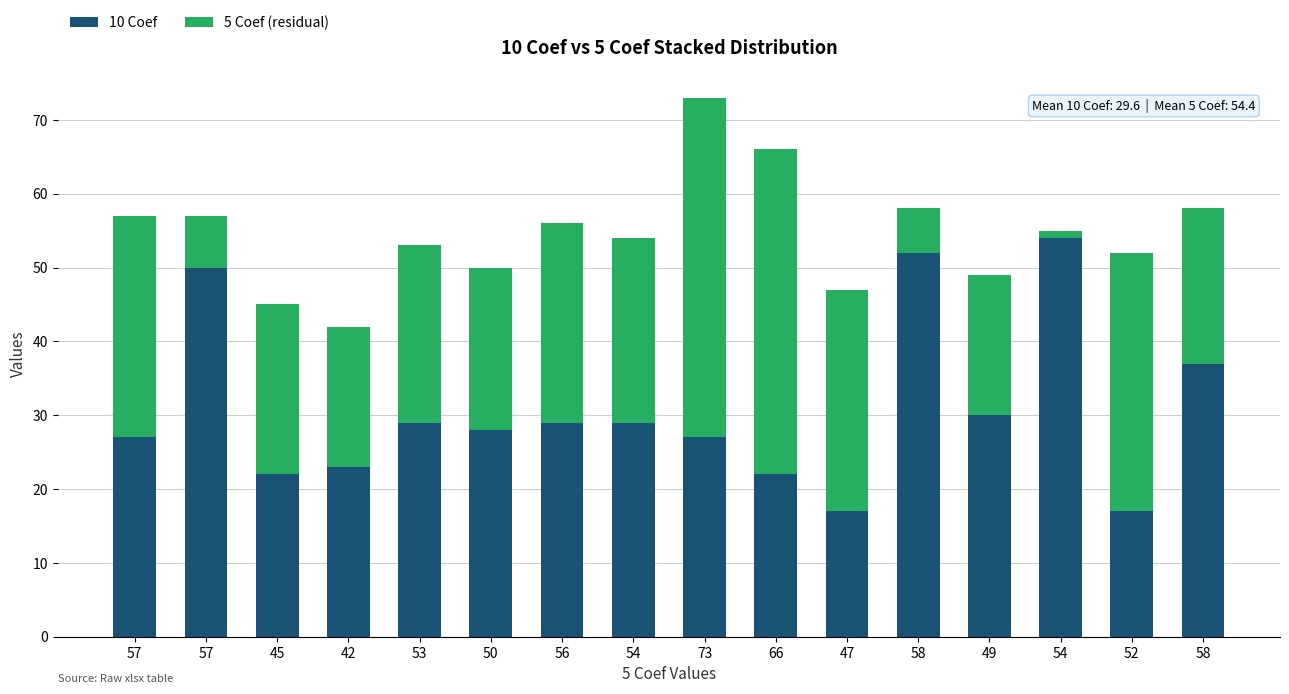

At which label does 5 Coef (residual) reach its peak?

73